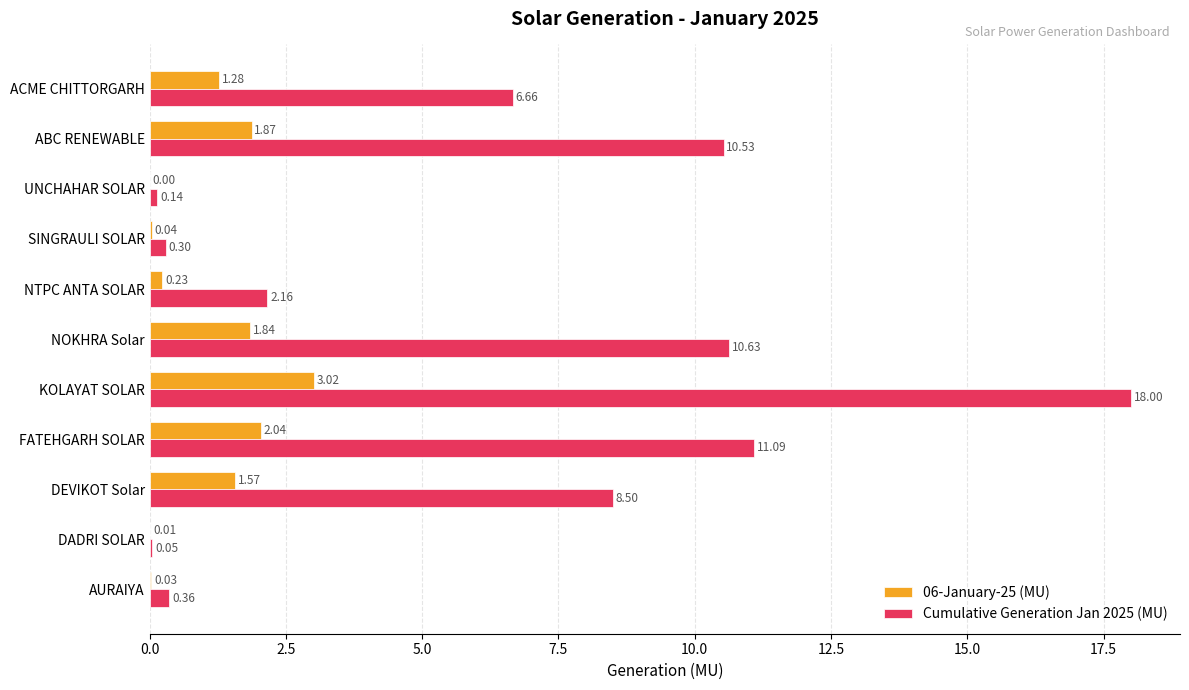

Where is Cumulative Generation Jan 2025 (MU) nearest to the value 9?

DEVIKOT Solar